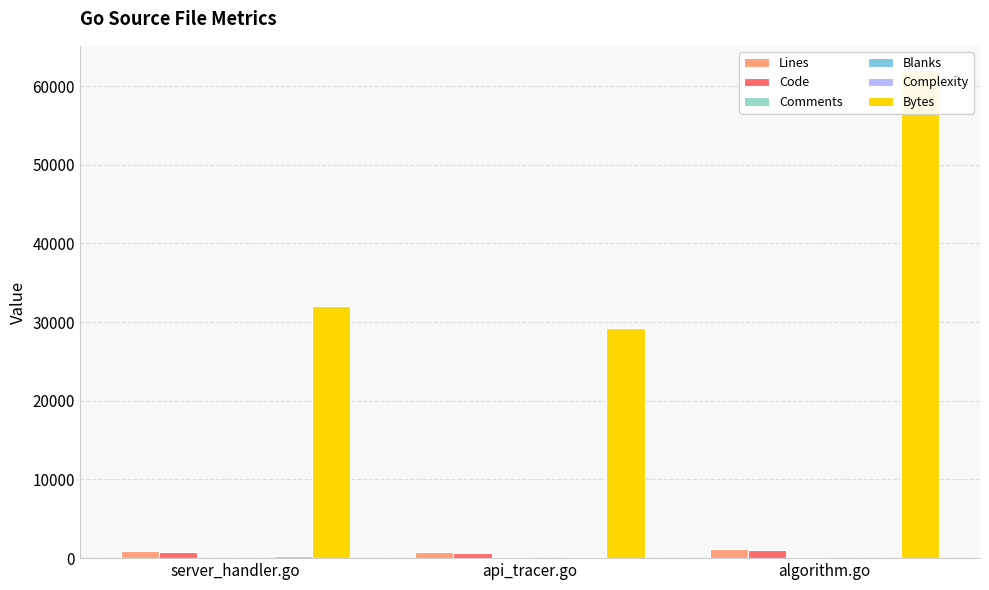

What is the label of the 2nd bar from the left?

api_tracer.go